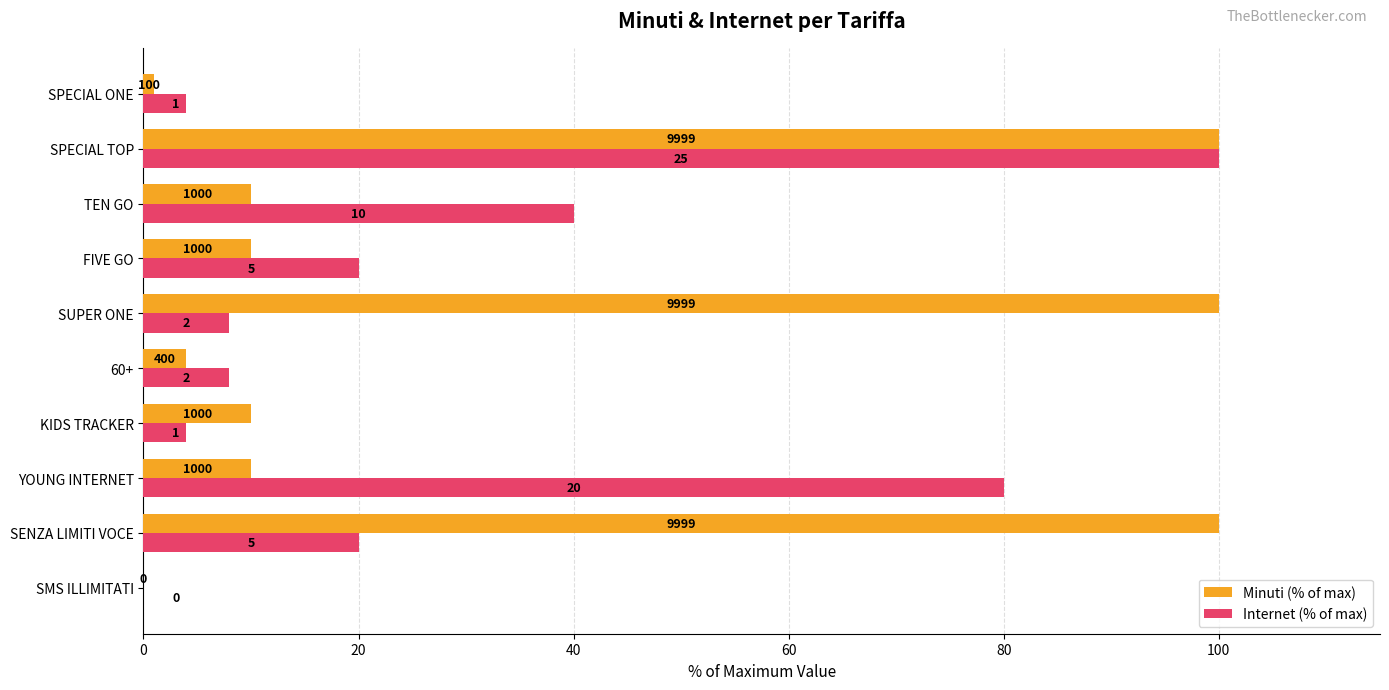

What are all the series names shown in the legend?

Minuti (% of max), Internet (% of max)